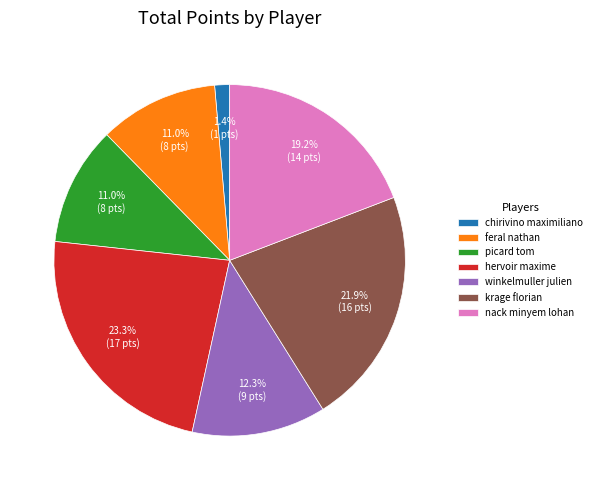

Count the number of slices in the pie.

7